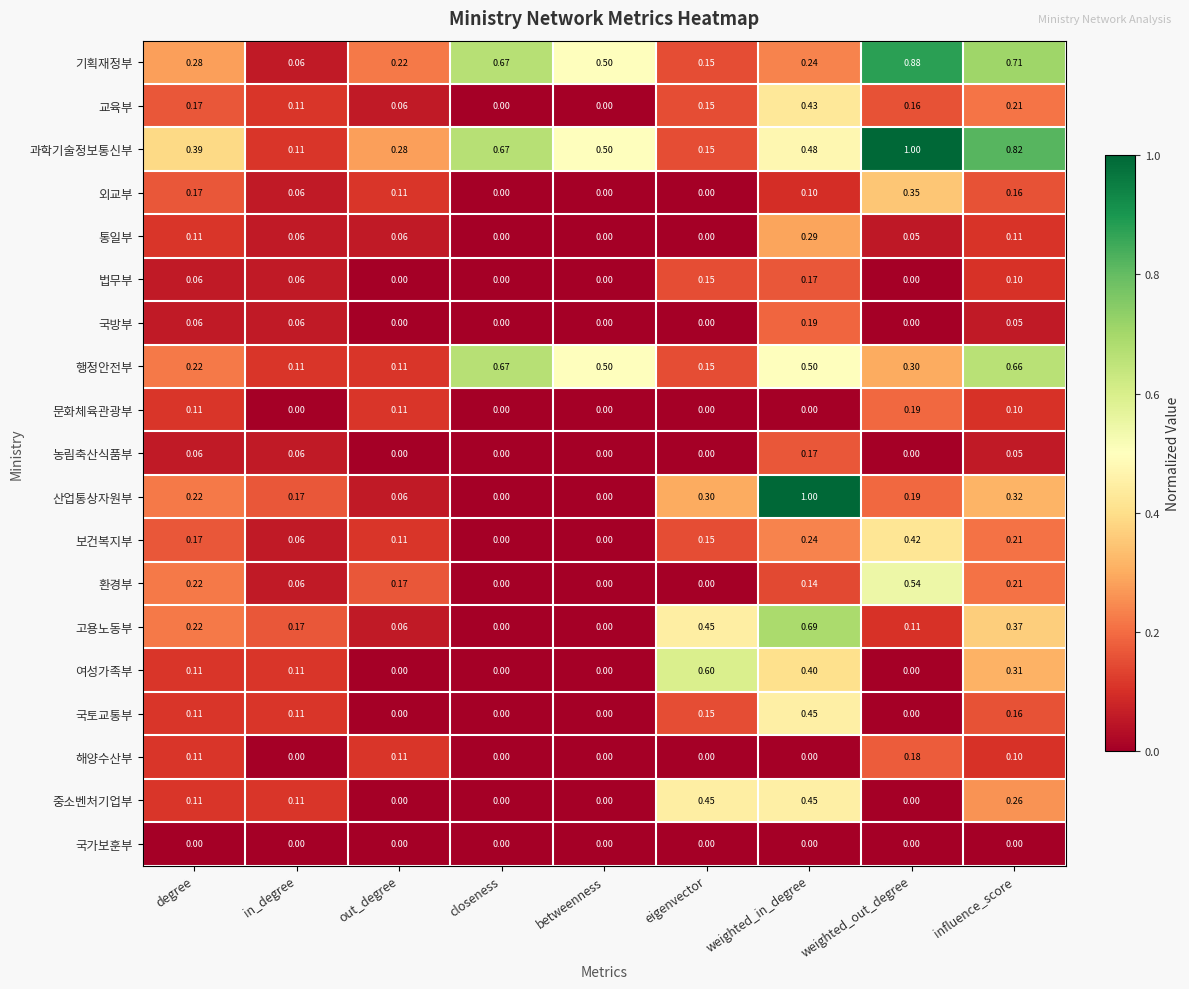

At which category is the sum across all series the highest?

weighted_in_degree